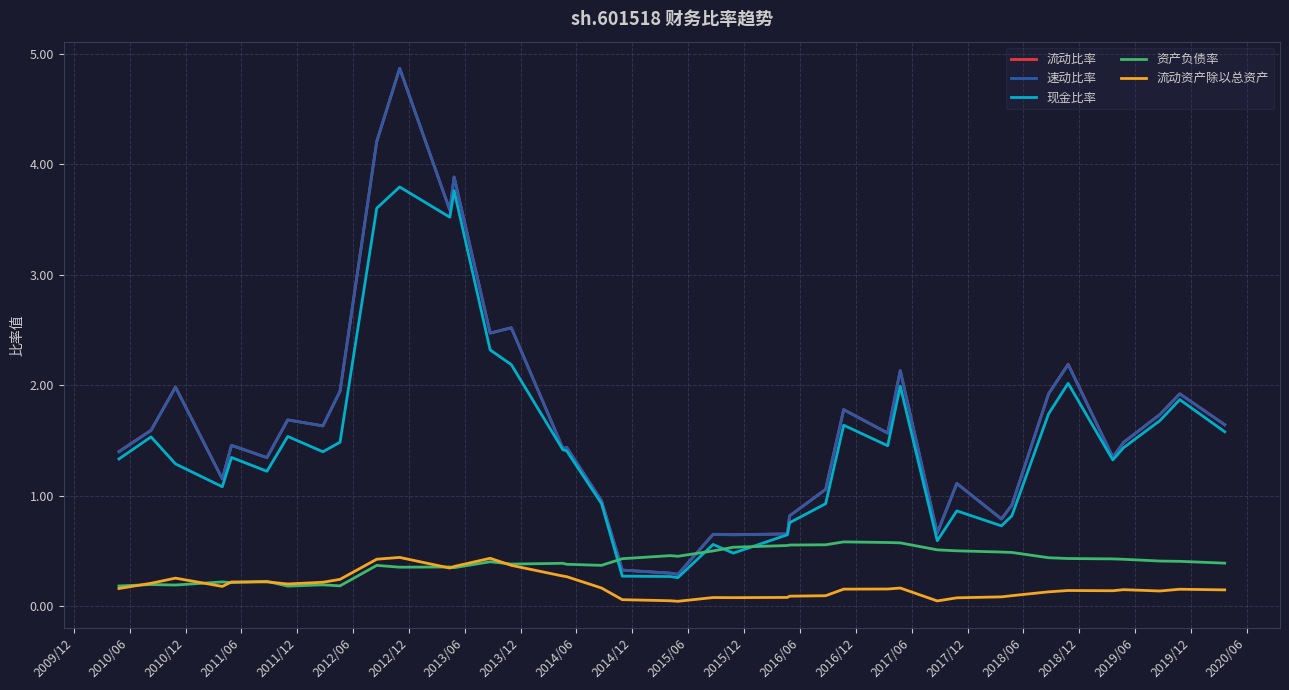

How many lines are shown in the chart?

5